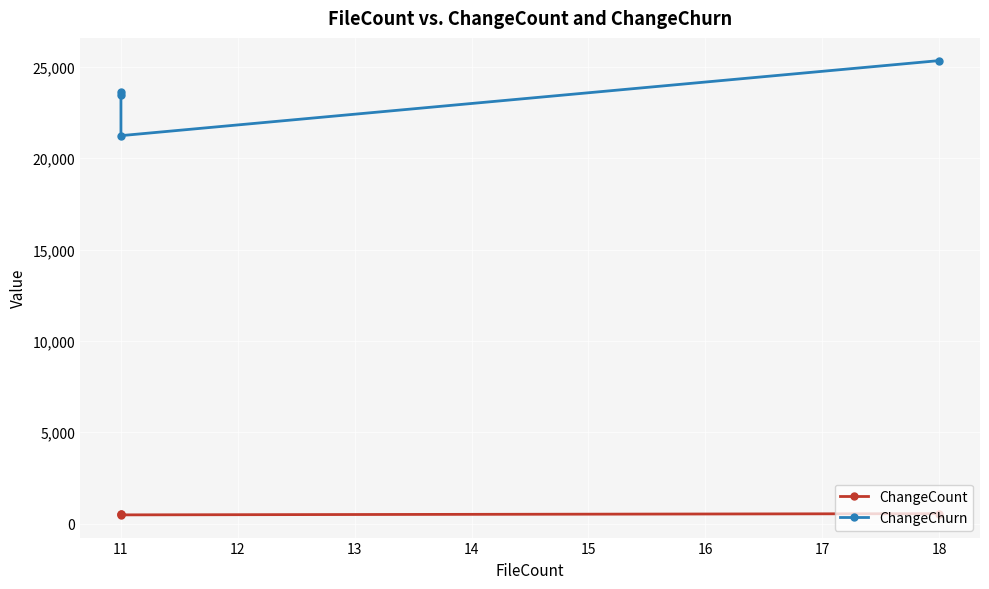

What is the sum of all ChangeChurn values?

93653